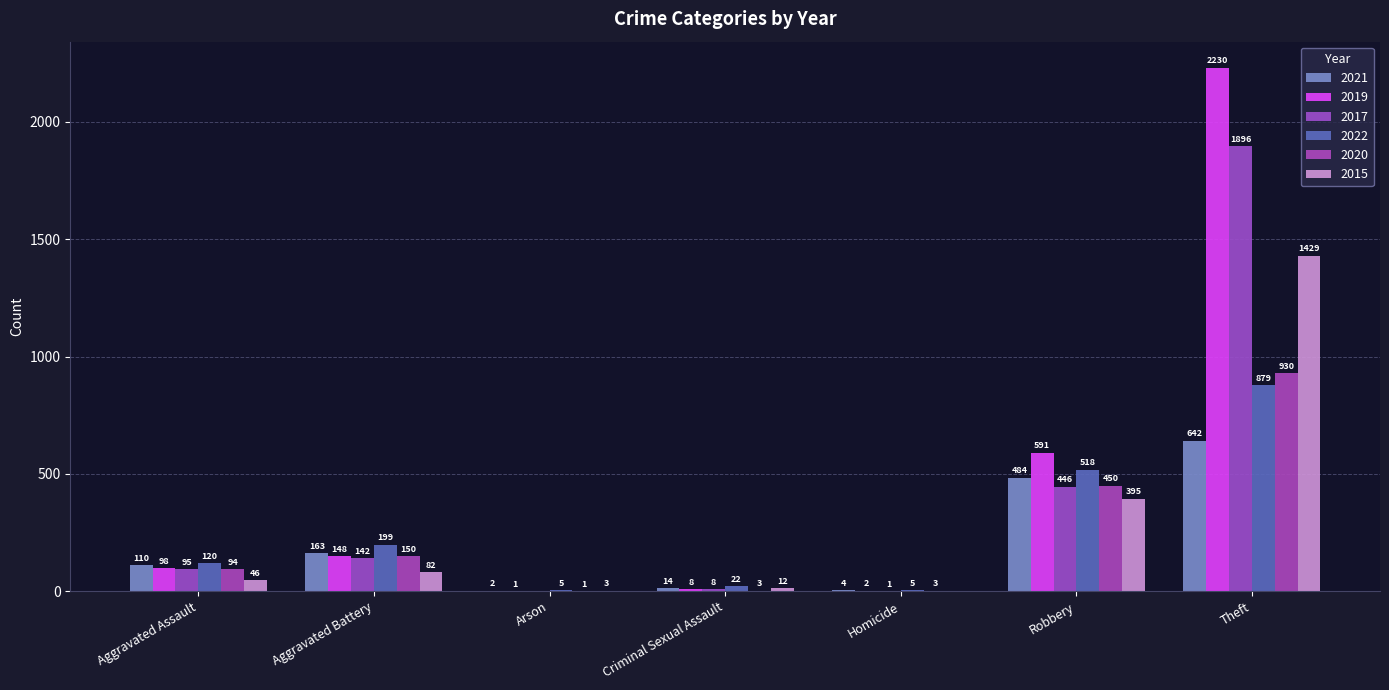

Is the value of 2015 at Theft greater than the value of 2021 at Robbery?

Yes